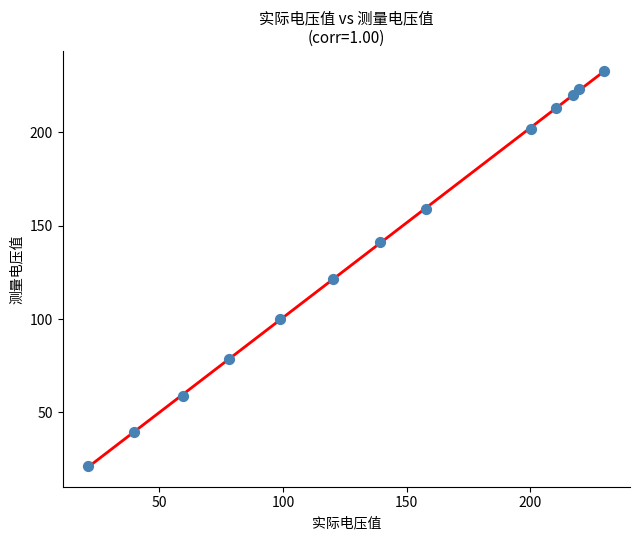

What is the range of X values (max minus min)?

208.8